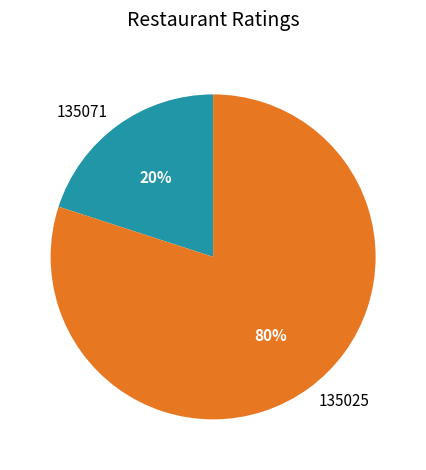

True or false: 135071 accounts for 32% of the total.

False